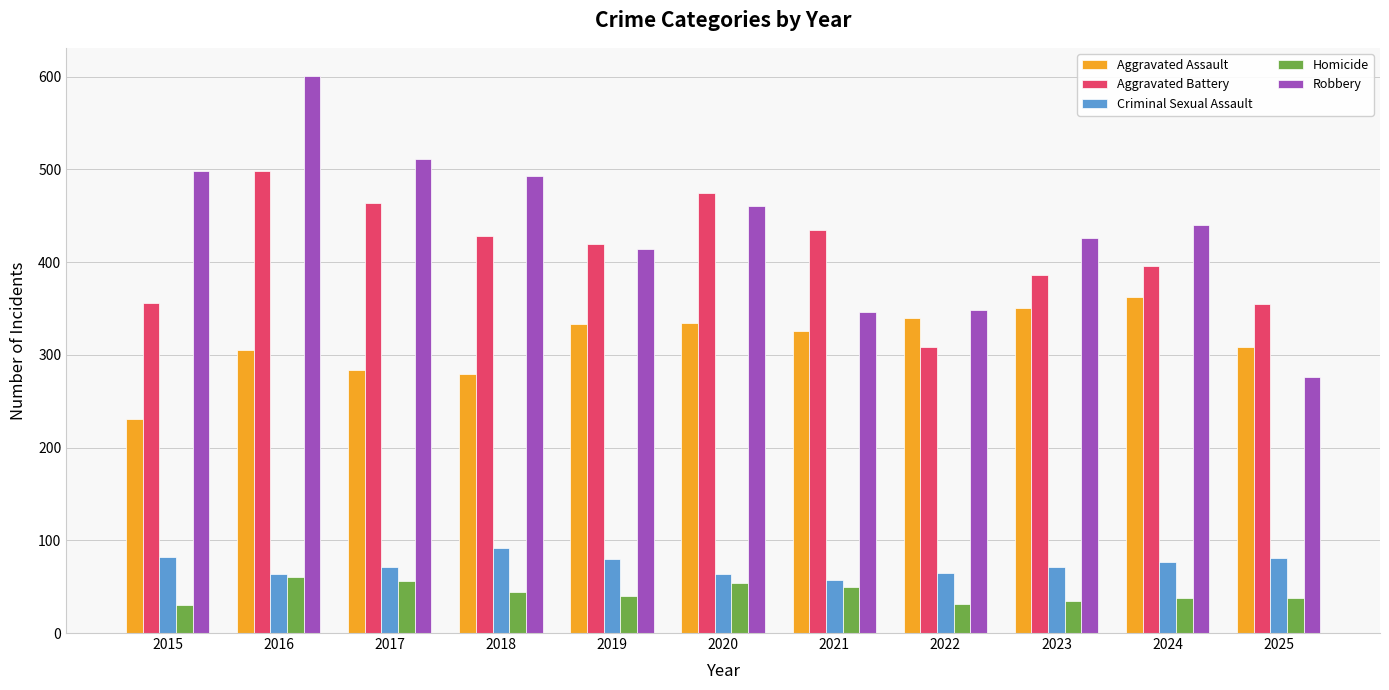

Is it true that Homicide equals 56 at 2017?

True